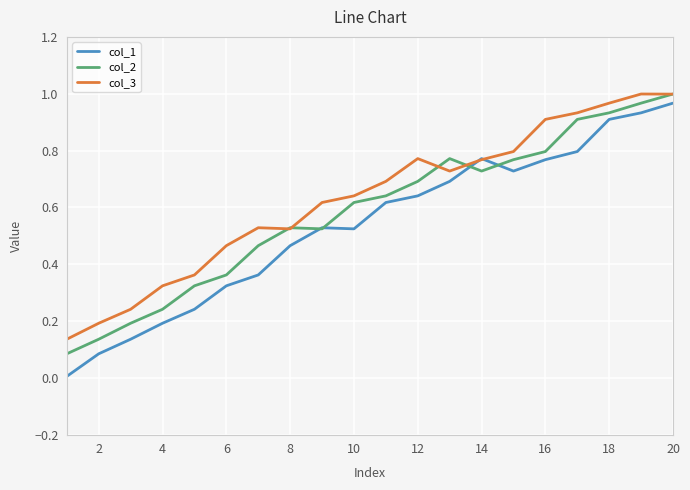

Which series has the widest spread of values?

col_1